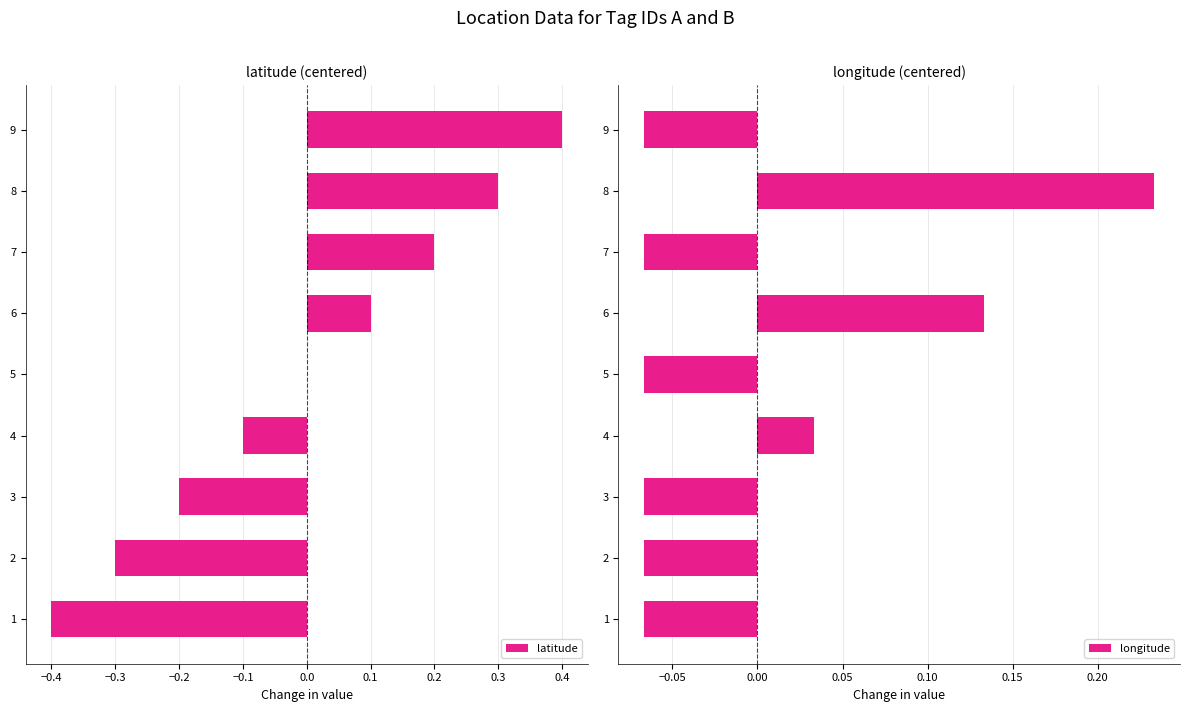

The latitude series shows 0.1 at 7. True or false?

False